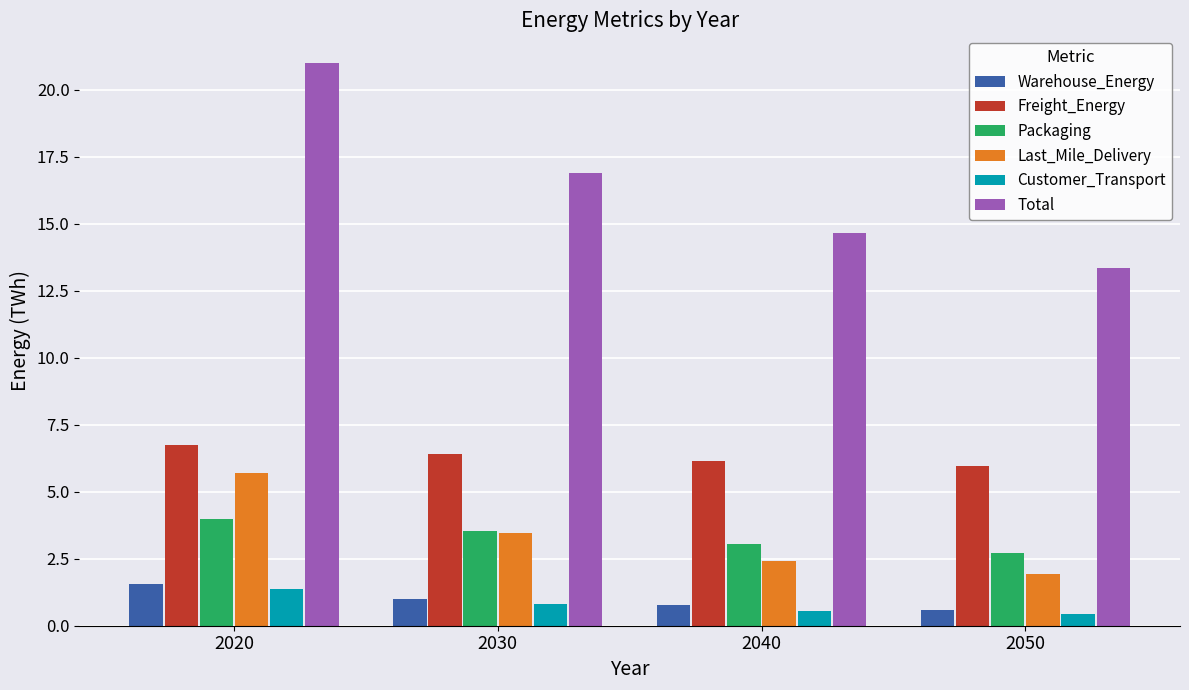

How many data points does each series have?

4